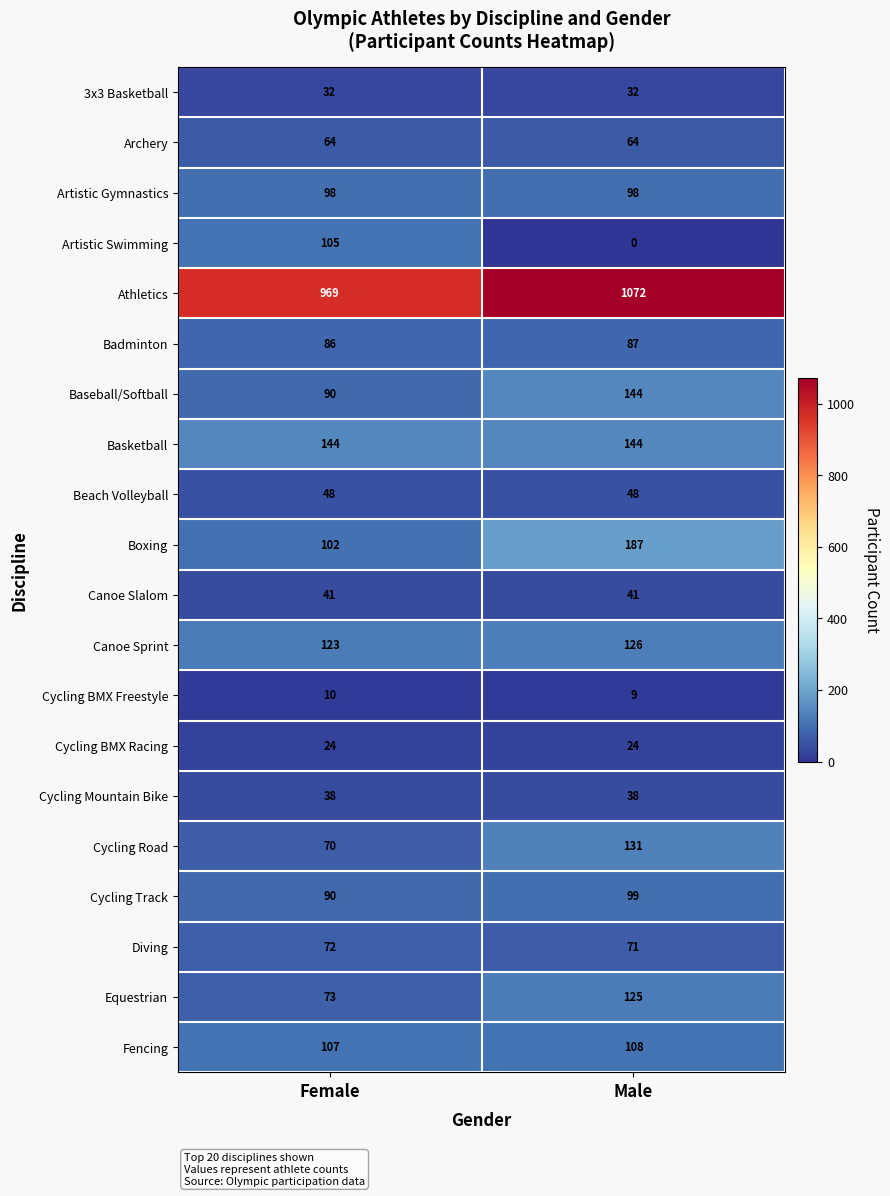

At which category does the chart reach its peak across all series?

Male